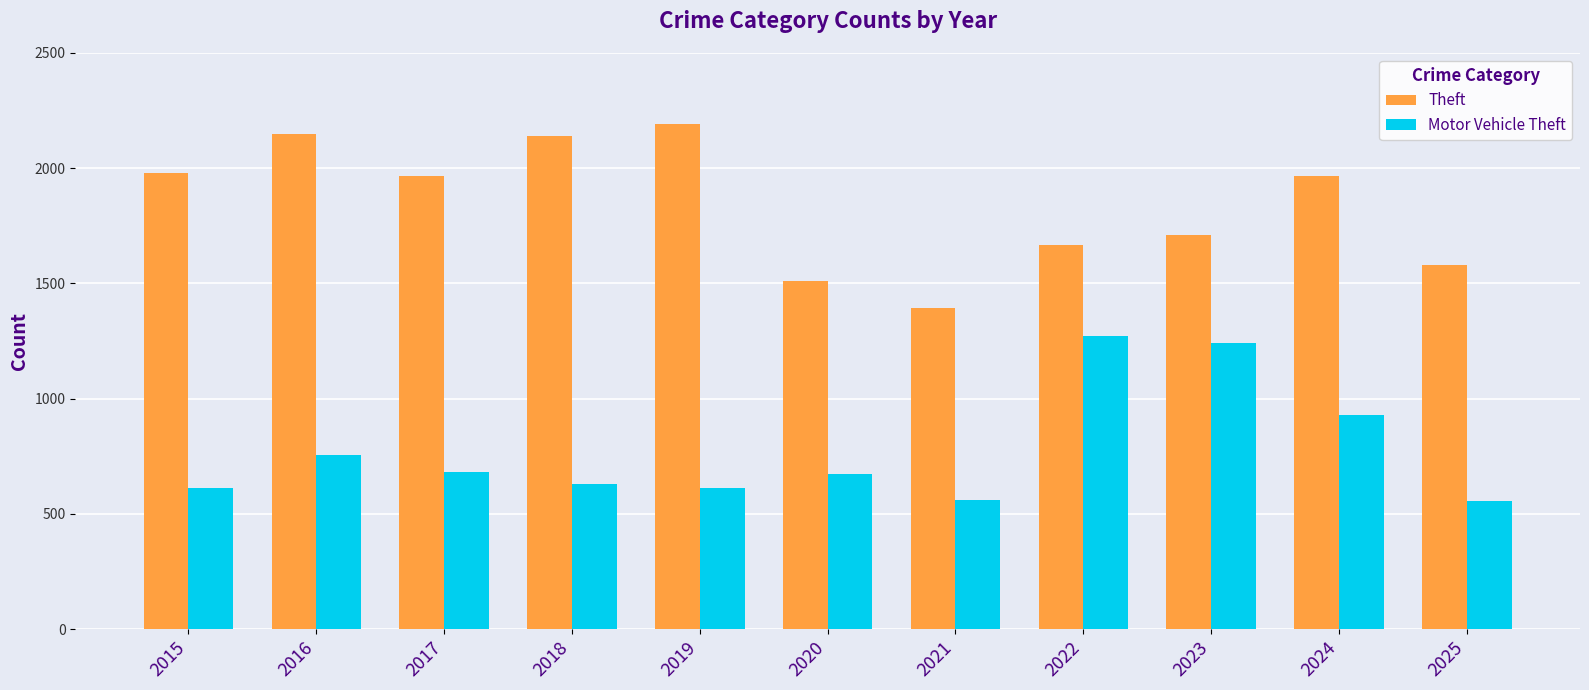

What value does the Motor Vehicle Theft series have at 2019, to the nearest 10?

610